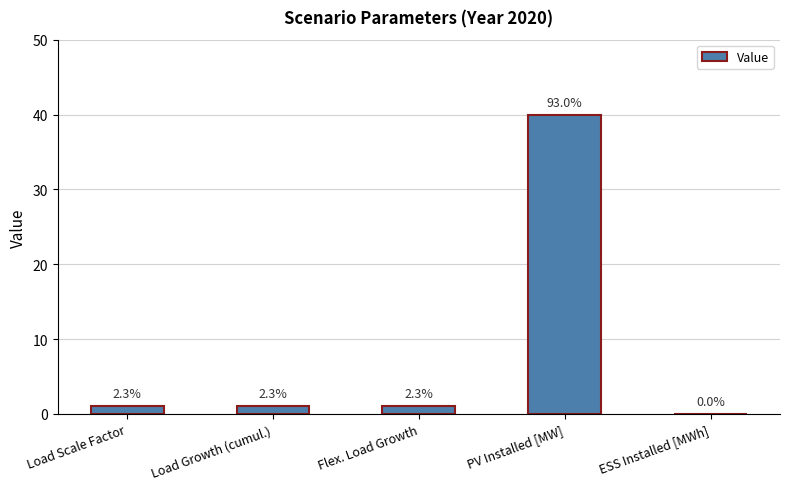

Where does the data first go above 1?

PV Installed [MW]